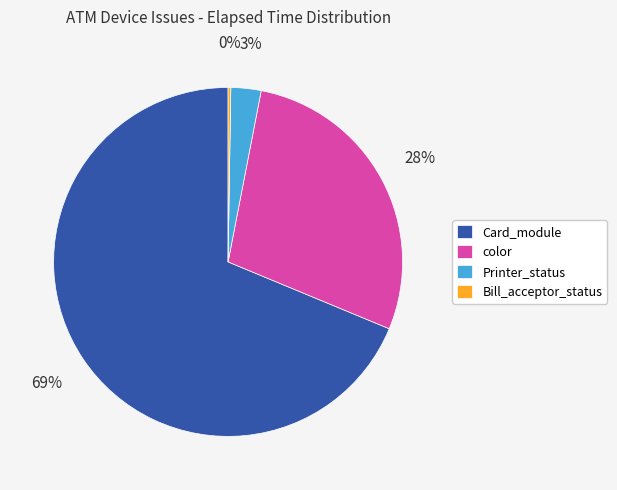

Combined, do color and Printer_status account for over 50%?

No